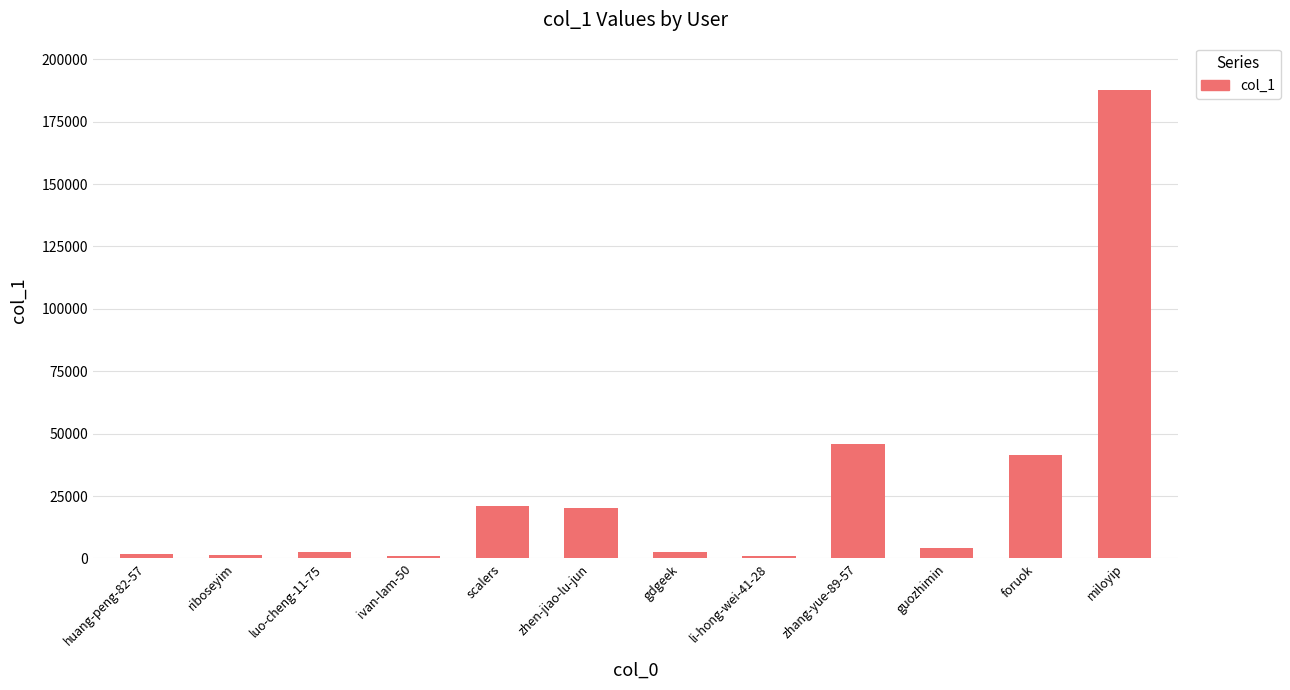

True or false: the data shows 1219 at riboseyim.

True